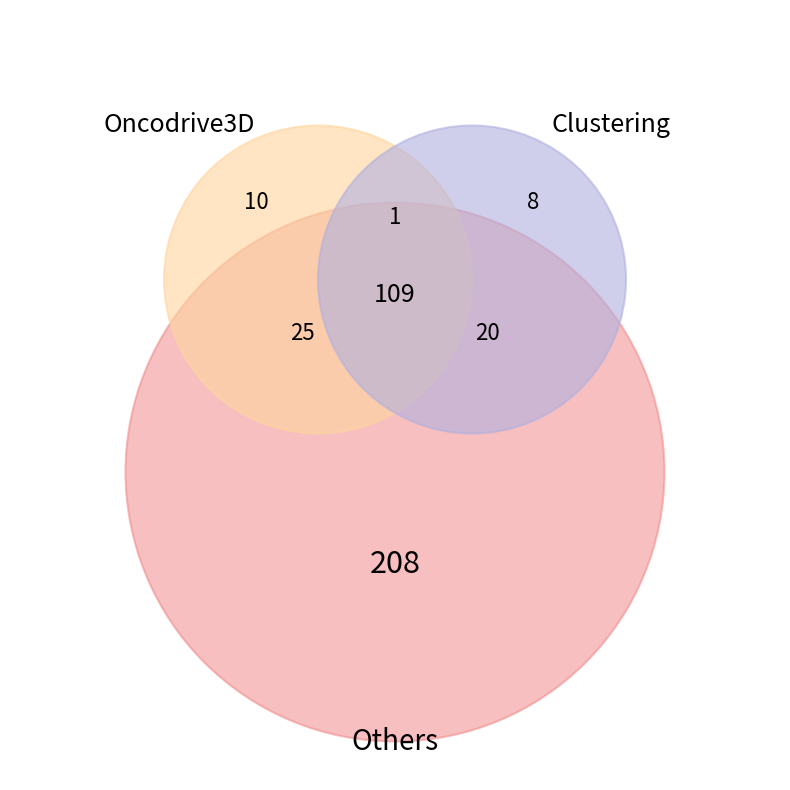

Does 967 account for over 50% of the chart?

No